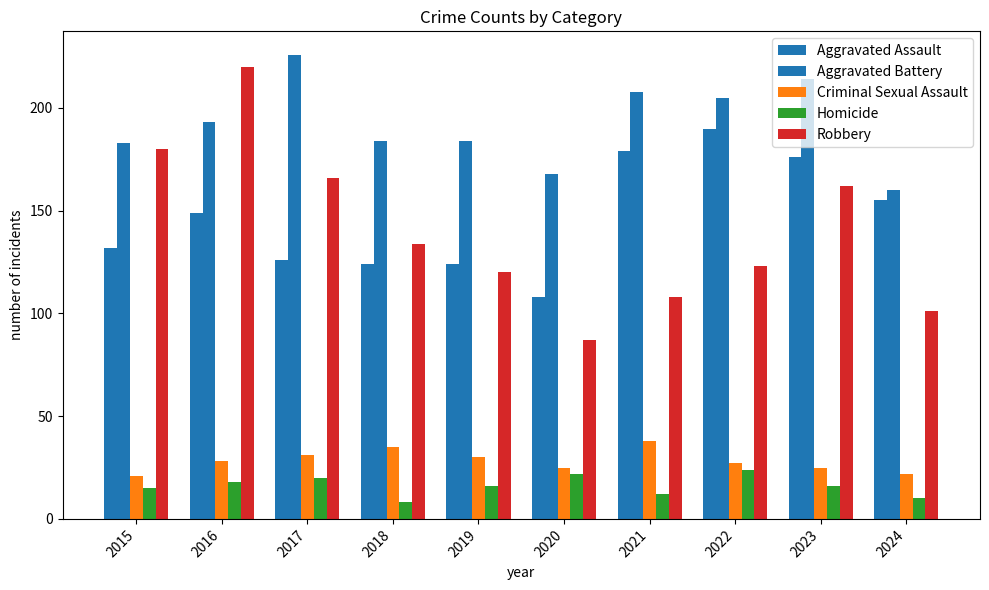

Between 2016 and 2018, which is larger?

2016